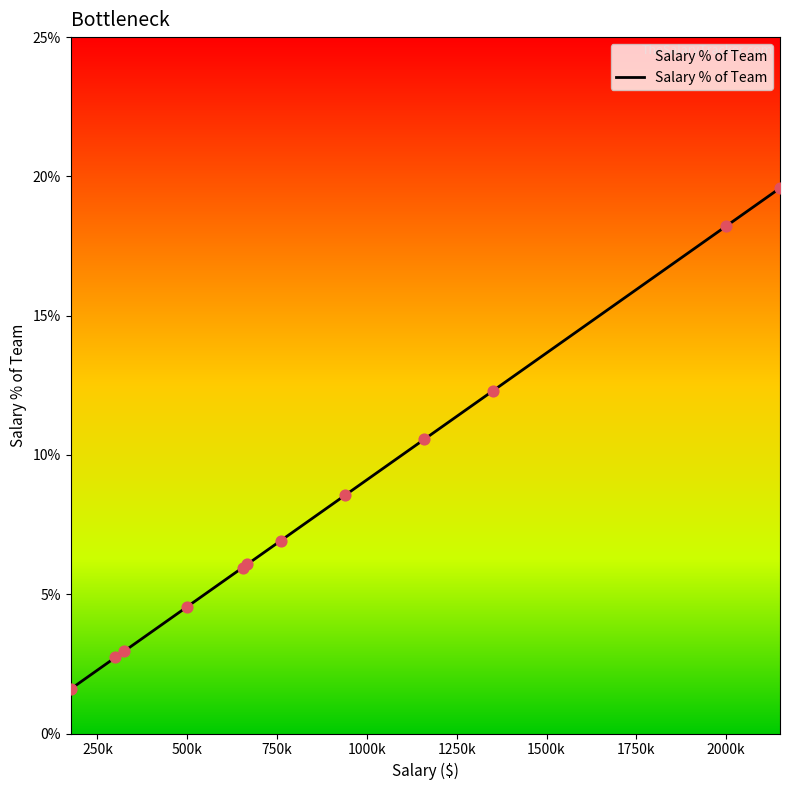

What is the smallest value displayed?

1.6